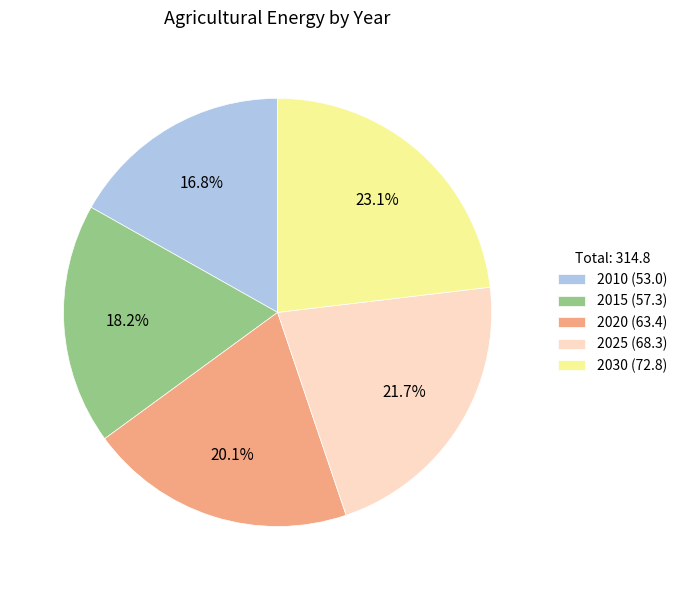

Is there any slice that represents more than half of the pie?

No